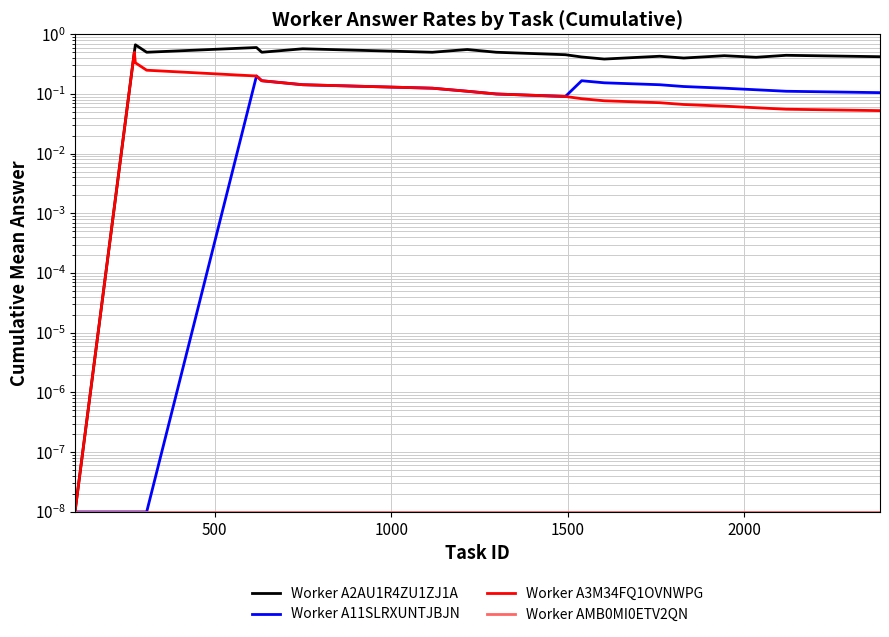

True or false: Worker A3M34FQ1OVNWPG and Worker AMB0MI0ETV2QN cross at least once.

False